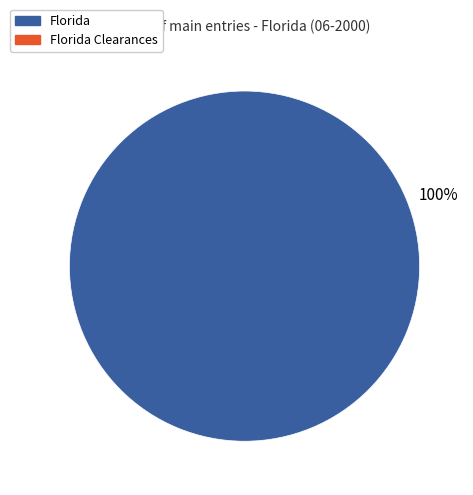

Does any single category account for the majority?

Yes